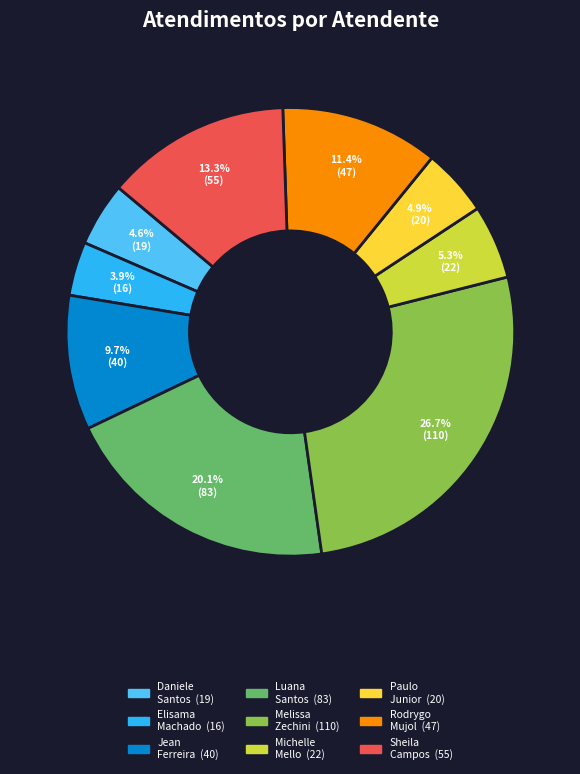

Is there any slice that represents more than half of the pie?

No